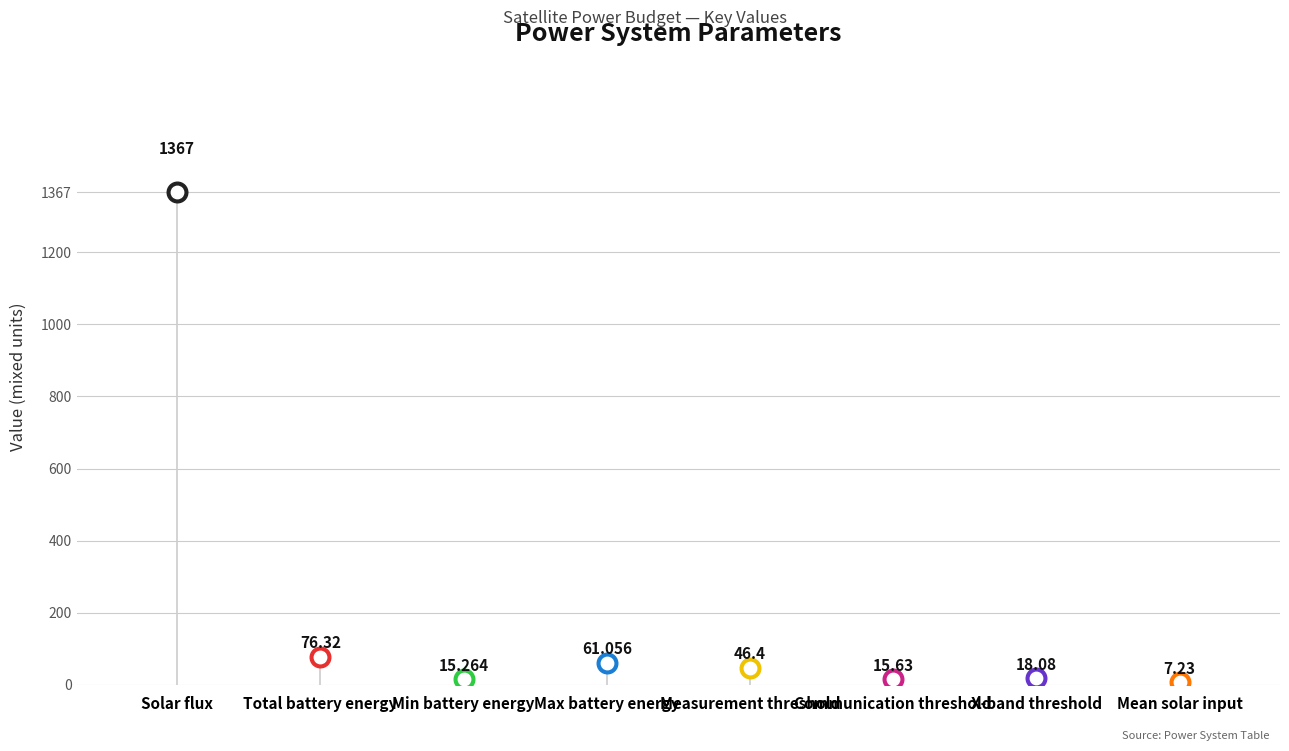

Between Communication threshold and Min battery energy, which is larger?

Communication threshold